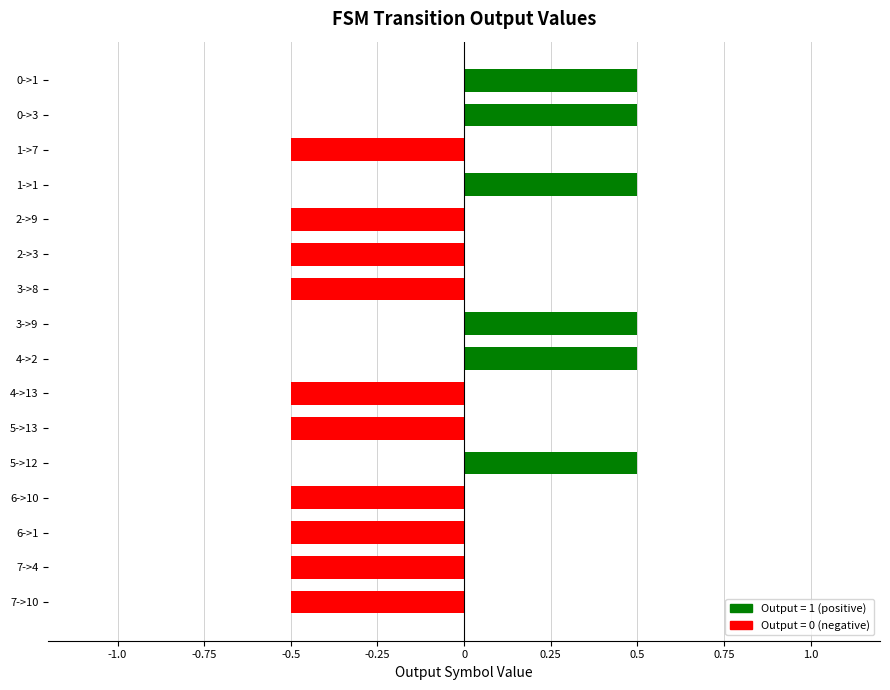

How many bars are there in total?

16